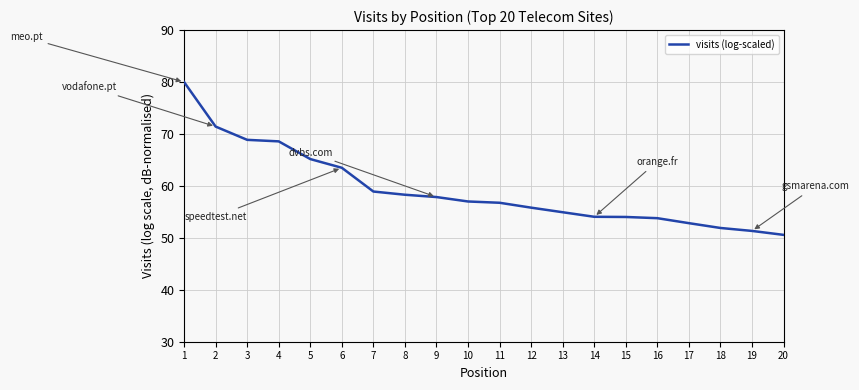

Is it true that the value at 6 is 63.5?

True